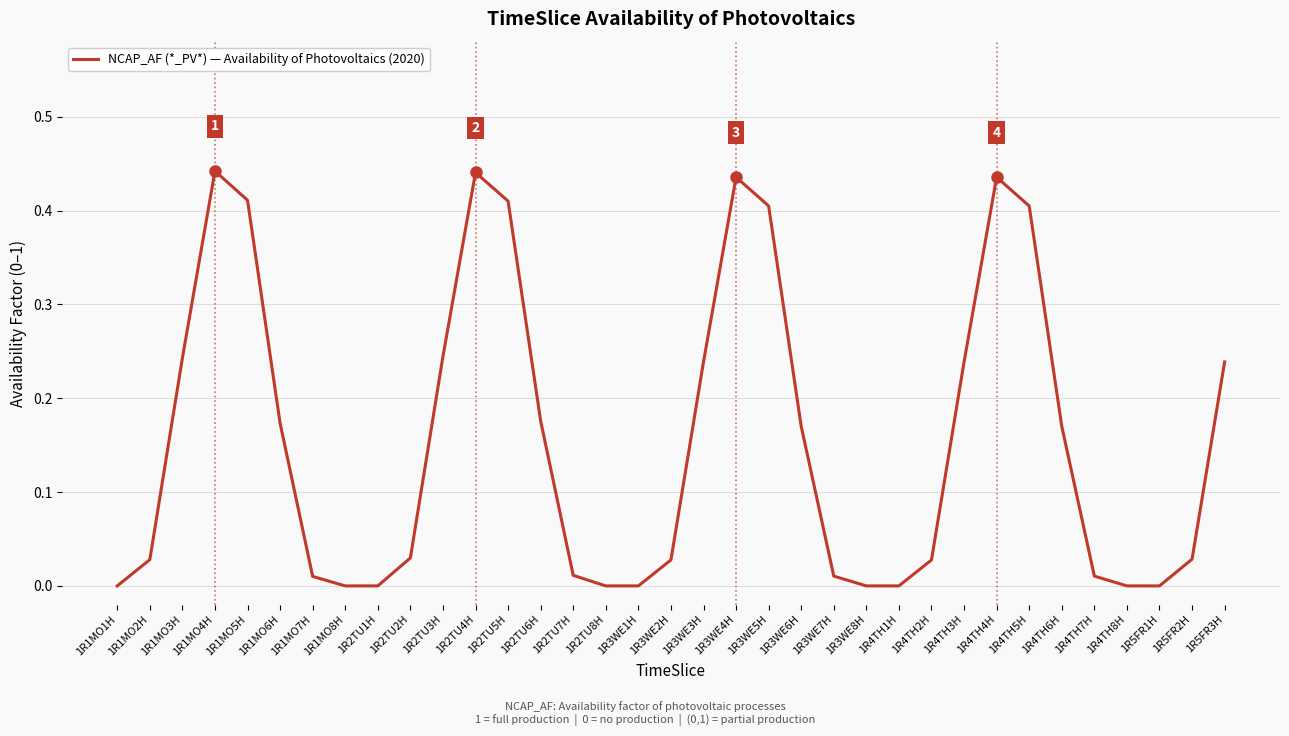

How many categories are shown in the chart?

35